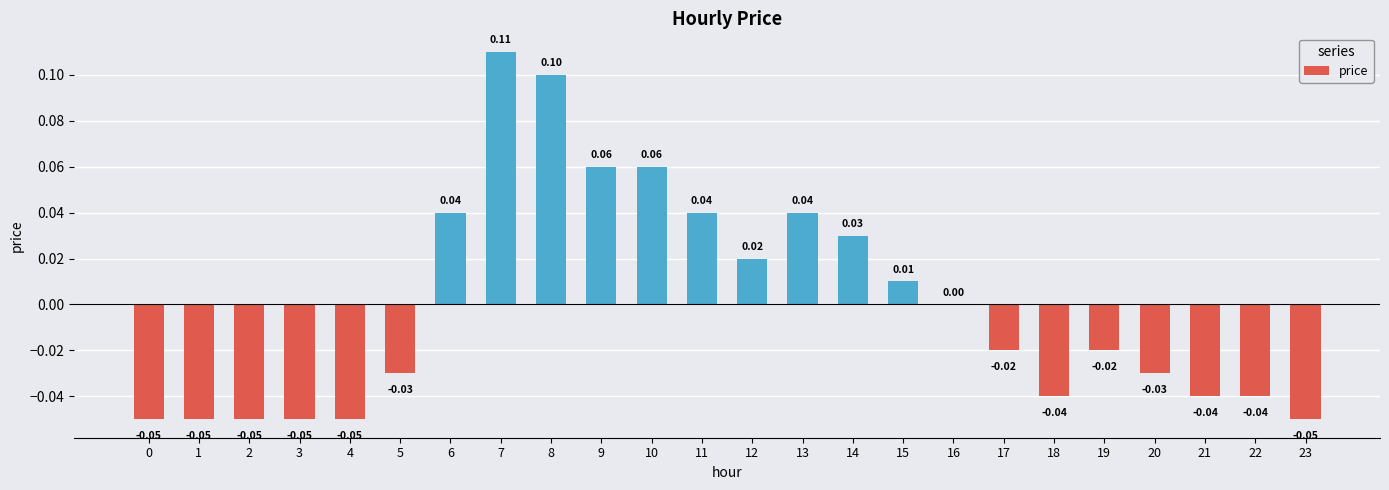

Where does the data first go above 0?

6